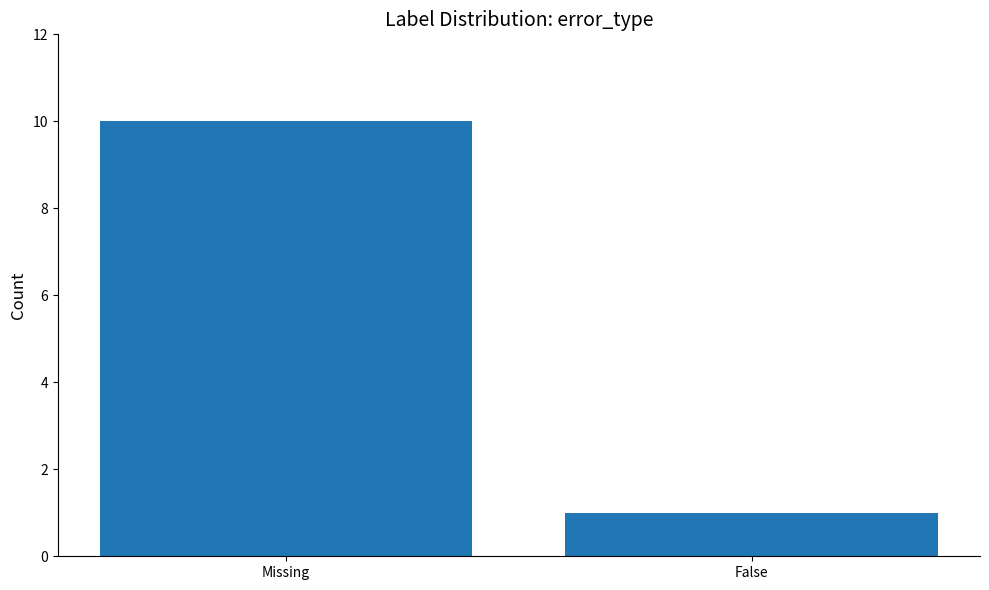

What is the difference between the maximum and minimum values?

9